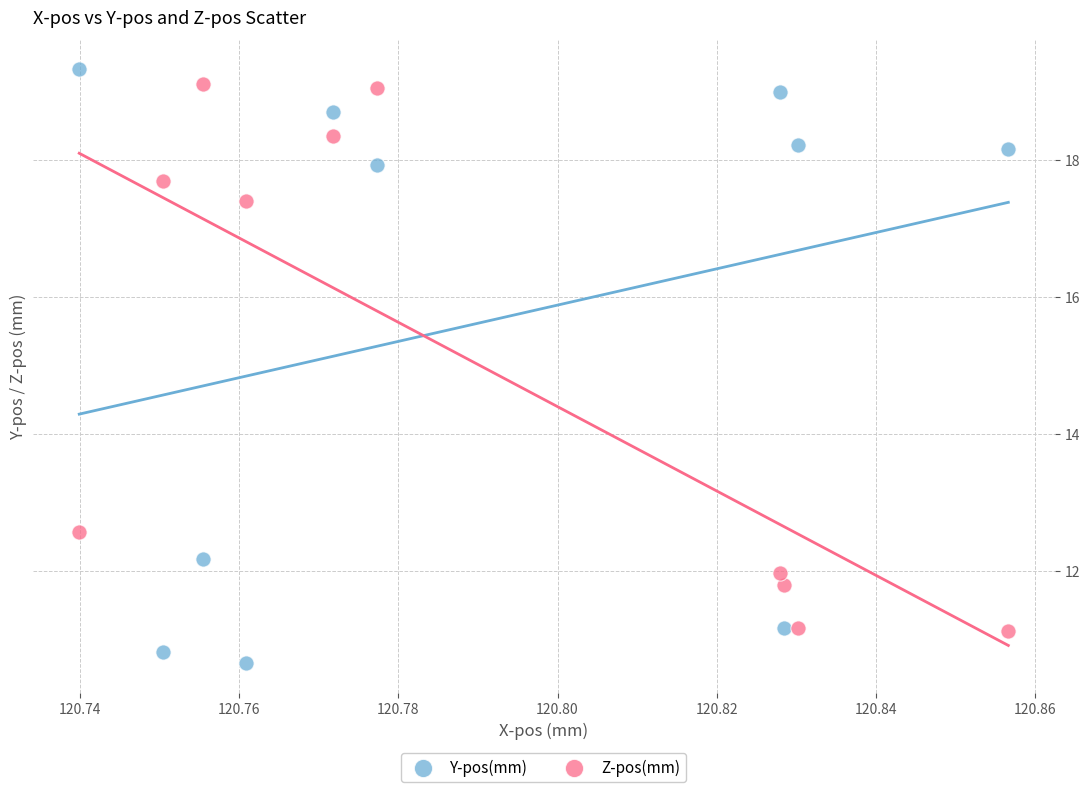

In the Y-pos(mm) series, what Y value is closest to 14?

12.2